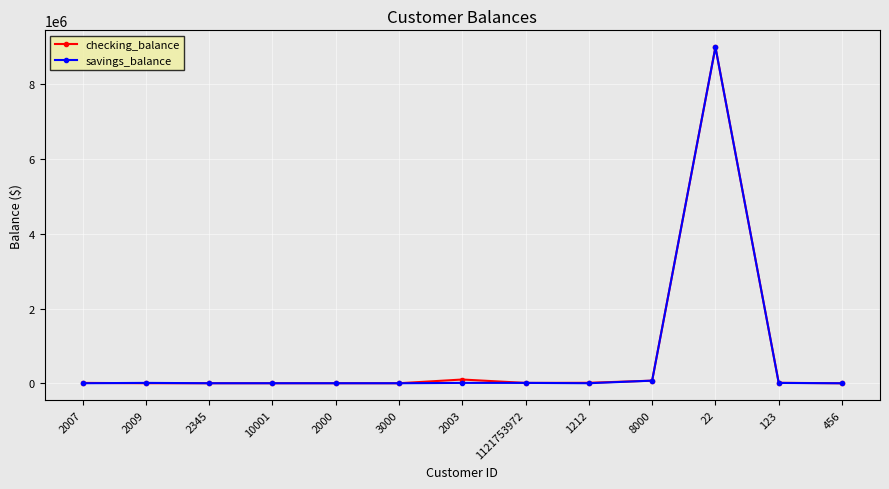

What is the greatest value displayed?

9000100